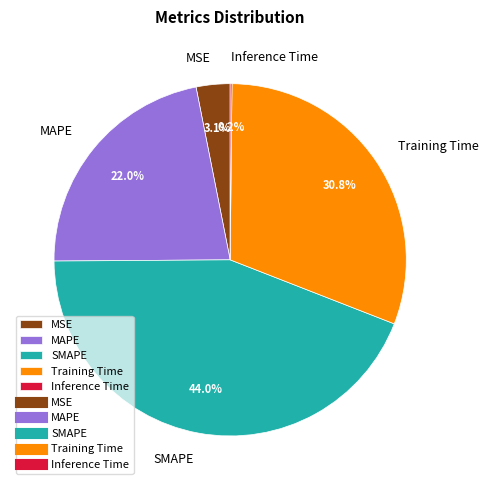

To the nearest percent, what is the difference between the largest and smallest slice percentages?

44%